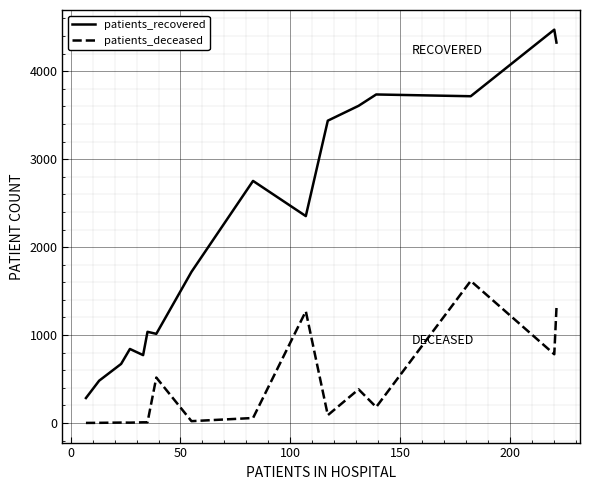

True or false: patients_recovered and patients_deceased cross at least once.

False